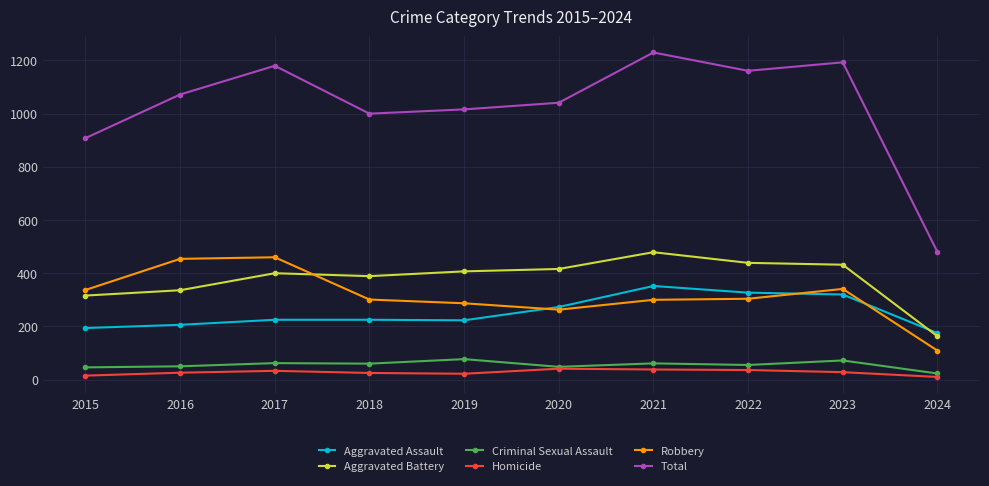

Rank the series by their maximum value, from highest to lowest.

Total, Aggravated Battery, Robbery, Aggravated Assault, Criminal Sexual Assault, Homicide